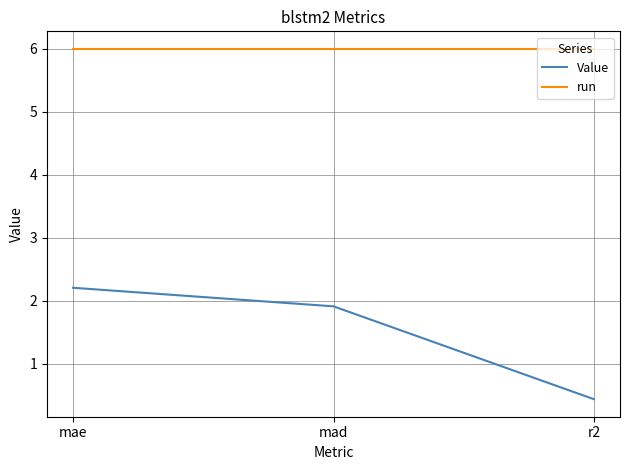

Which series has the largest total across all categories?

run